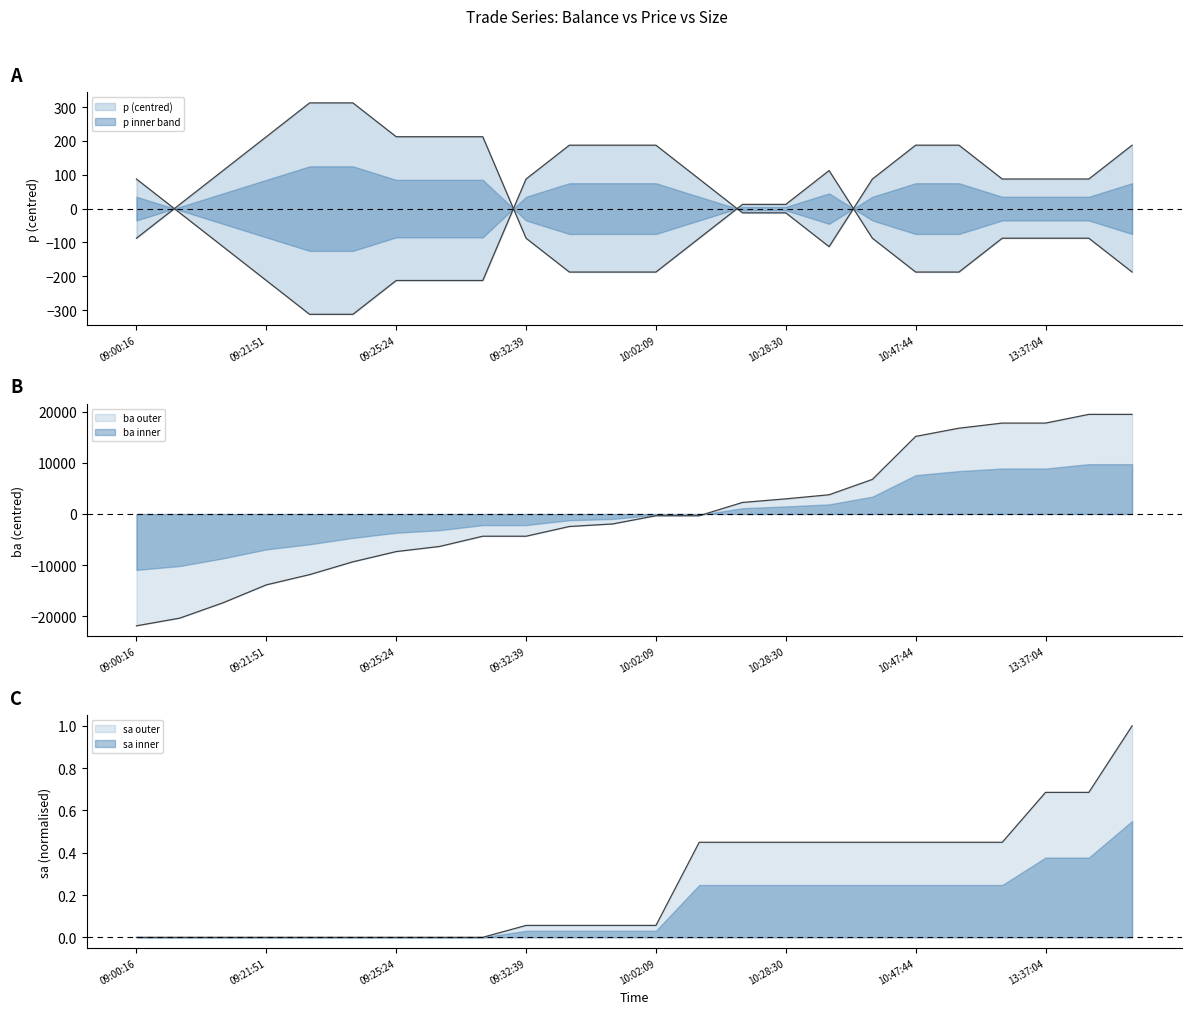

True or false: sa has a value of 0.1 at 10:13:14.

False